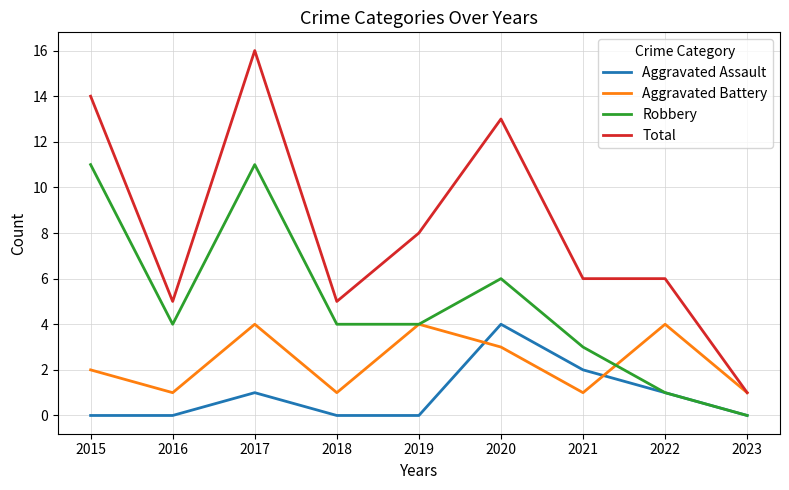

Is the value of Aggravated Battery at 2020 greater than the value of Robbery at 2023?

Yes